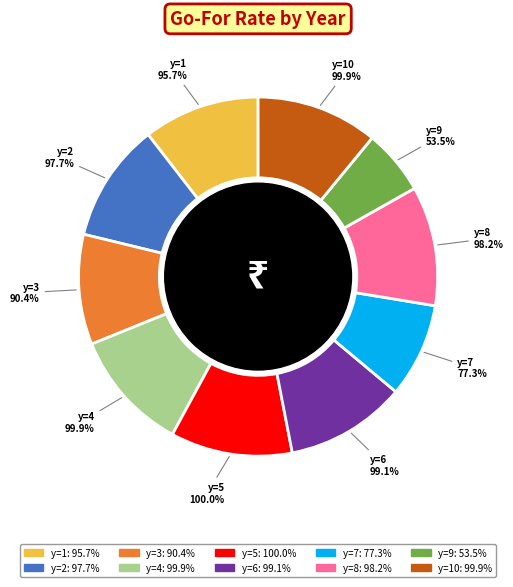

The y=3 slice represents 10% of the pie. True or false?

True